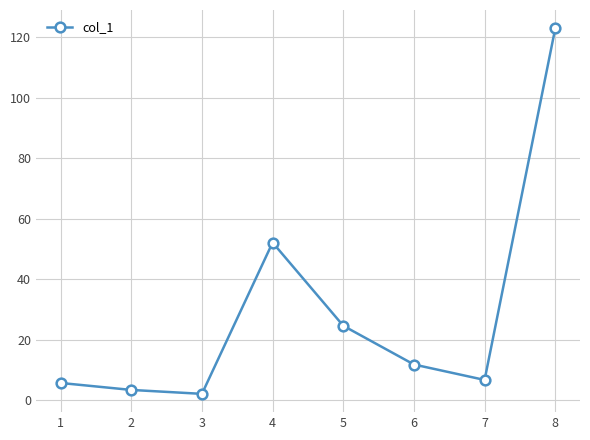

How many lines are shown in the chart?

1